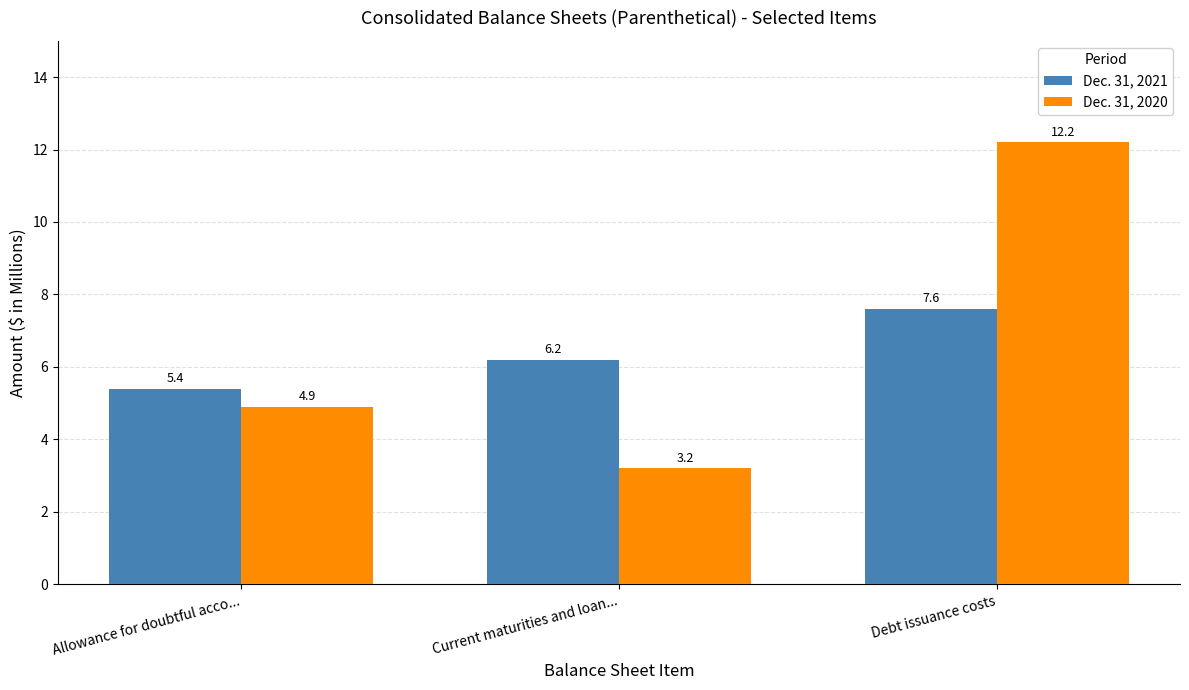

At Allowance for doubtful acco..., list the series in order from largest to smallest.

Dec. 31, 2021, Dec. 31, 2020